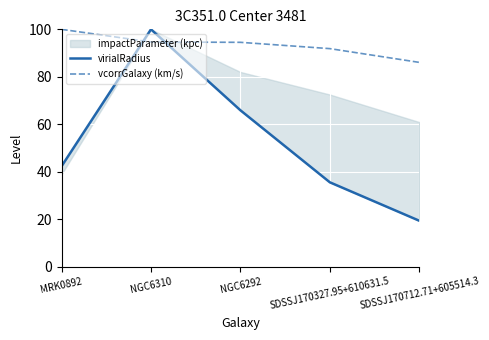

Which category has the lowest value in the virialRadius series?

SDSSJ170712.71+605514.3